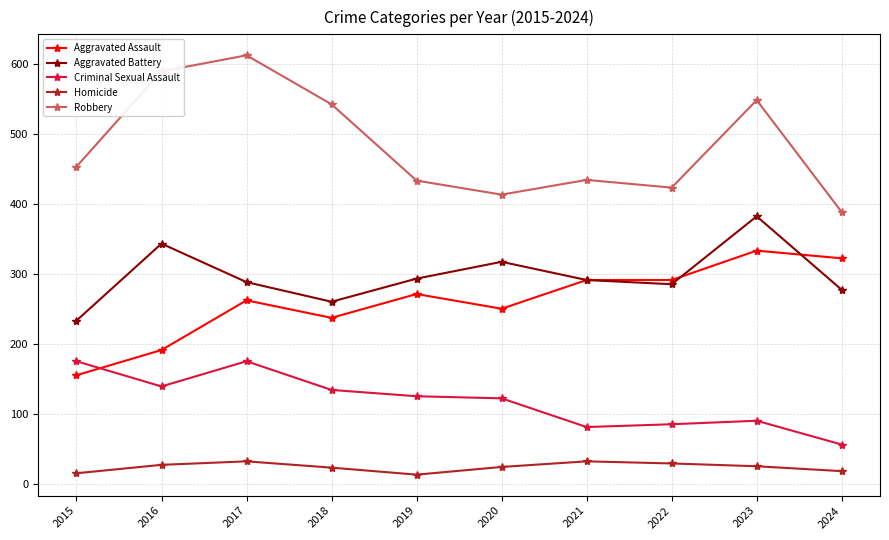

What is the spread (max minus min) of values at 2022?

394